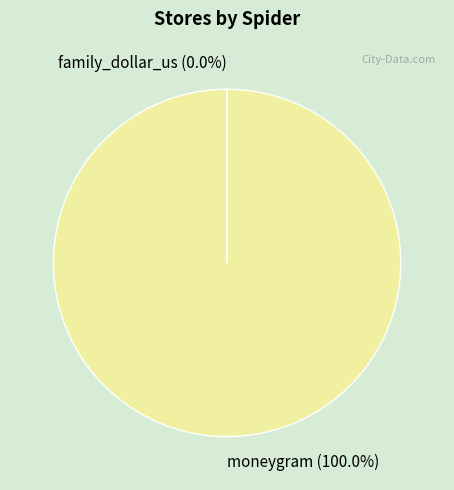

Does moneygram represent more than half of the total?

Yes